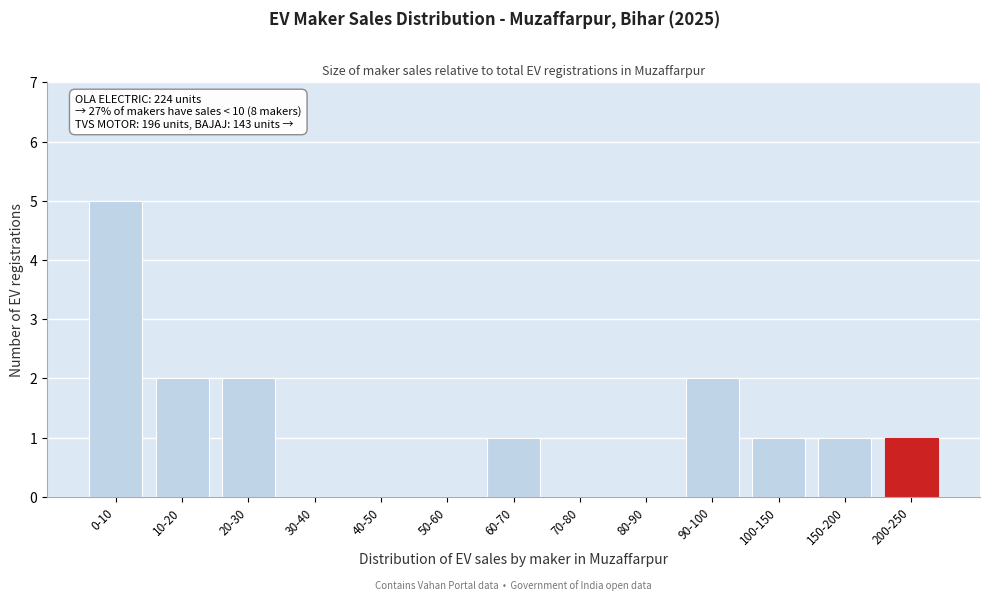

Reading left to right, what are all the values shown in this chart?

0-10=5	10-20=2	20-30=2	30-40=0	40-50=0	50-60=0	60-70=1	70-80=0	80-90=0	90-100=2	100-150=1	150-200=1	200-250=1